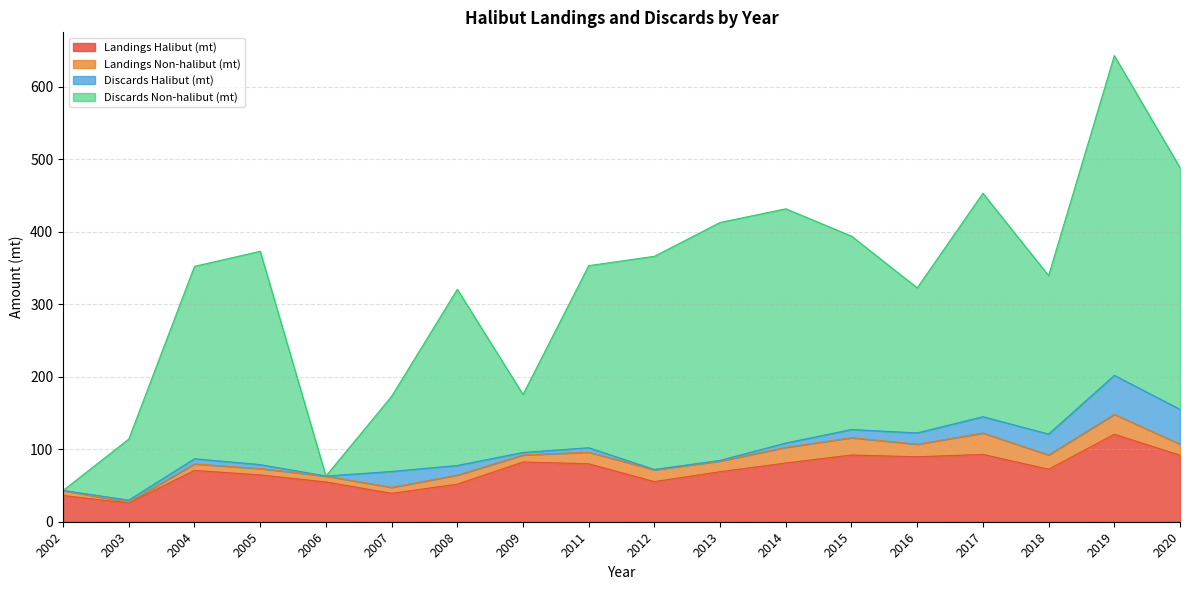

At which category is the sum across all series the highest?

2019